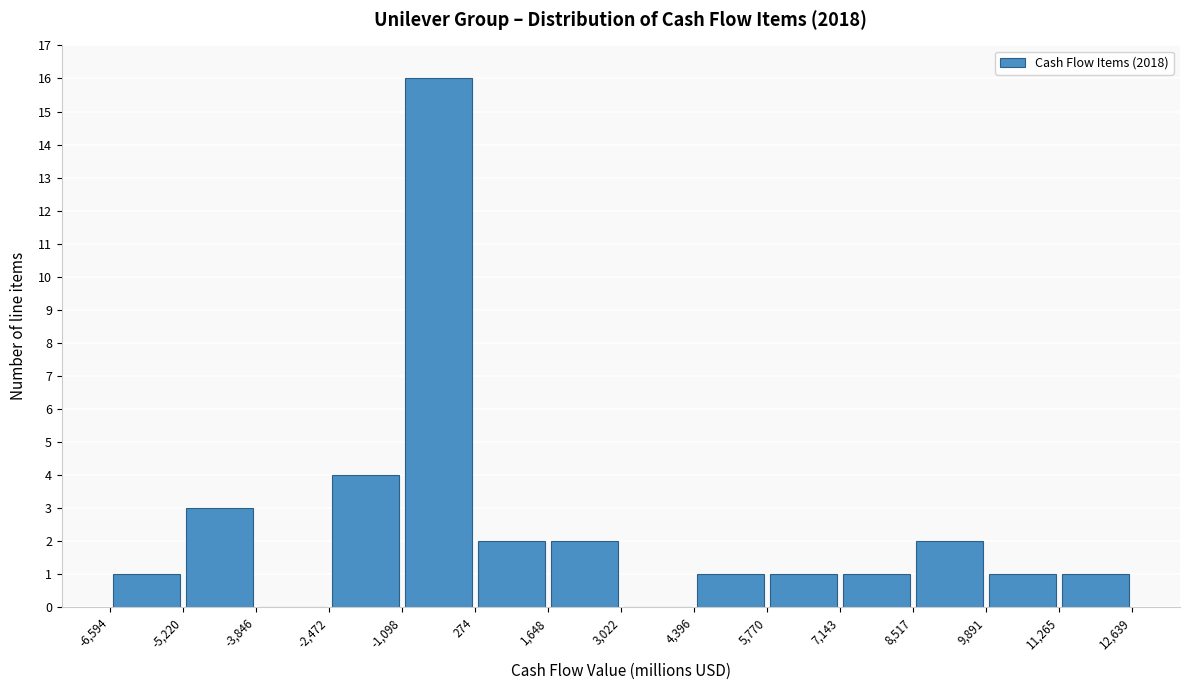

What is the height of the bar covering 4,396 to 5,770 on the x-axis? The values are not printed on the chart, so give them approximately, as read against the axis.

1